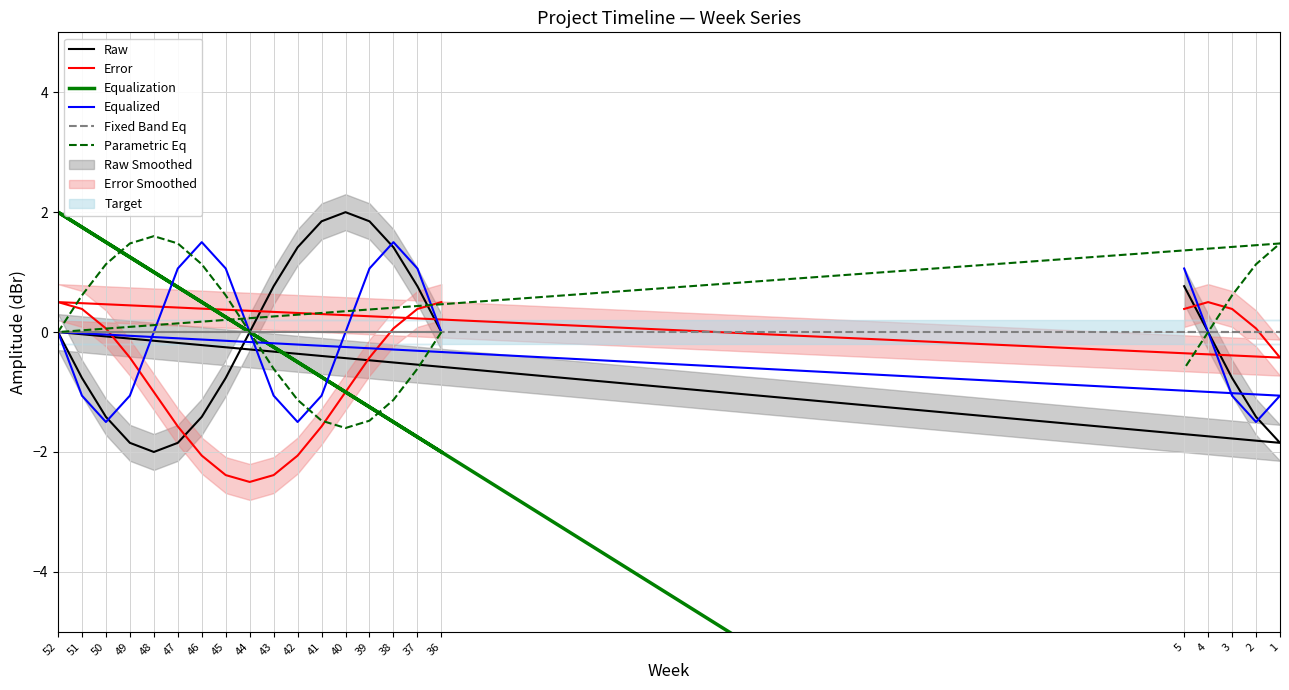

True or false: Fixed Band Eq has more than 1 interior local peaks.

False